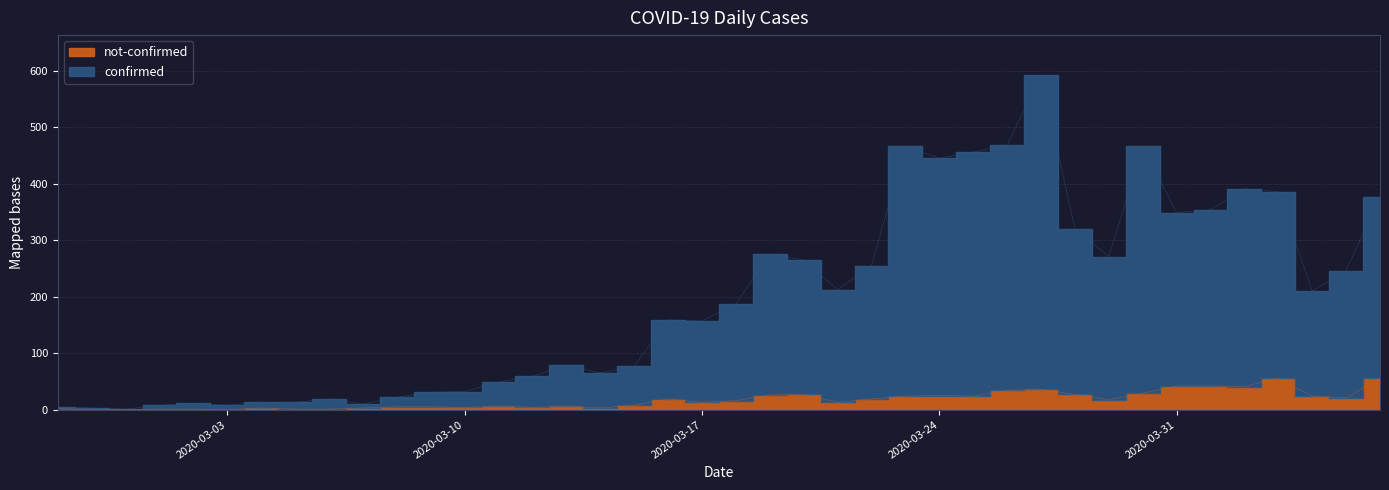

In confirmed, how many points are higher than both neighbors (excluding endpoints)?

9